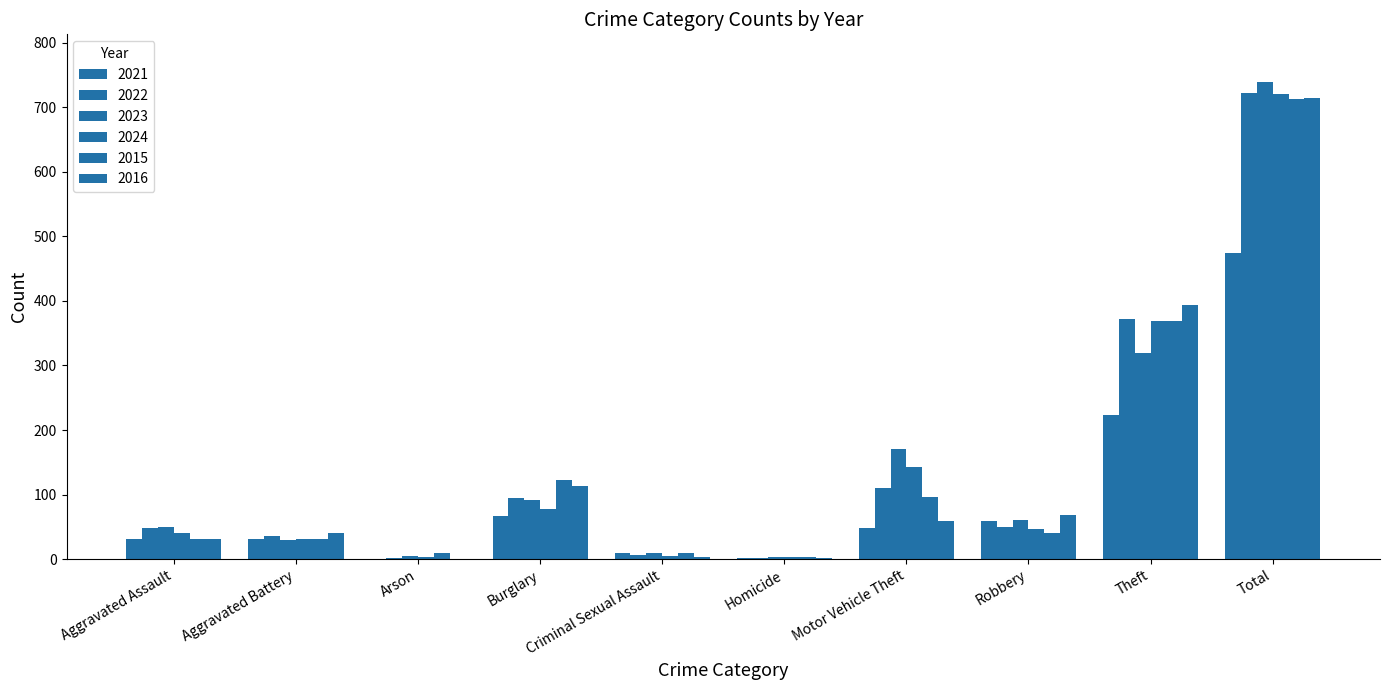

Count the number of data series in this chart.

6